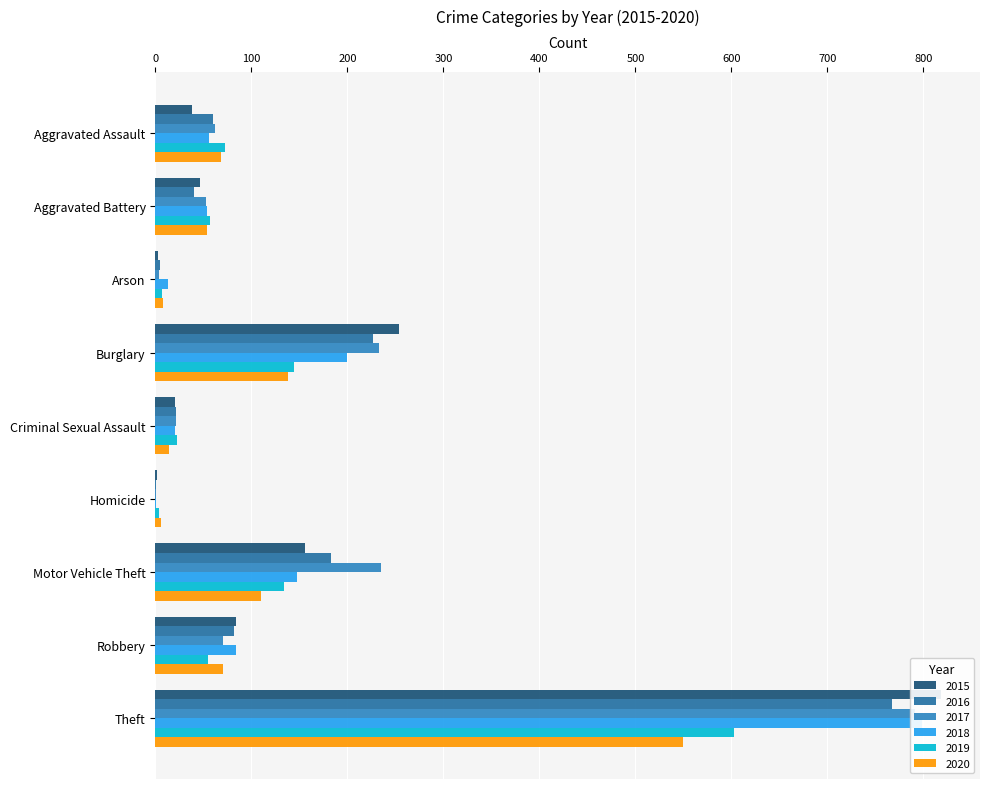

What is the label of the 4th bar from the left?

Burglary